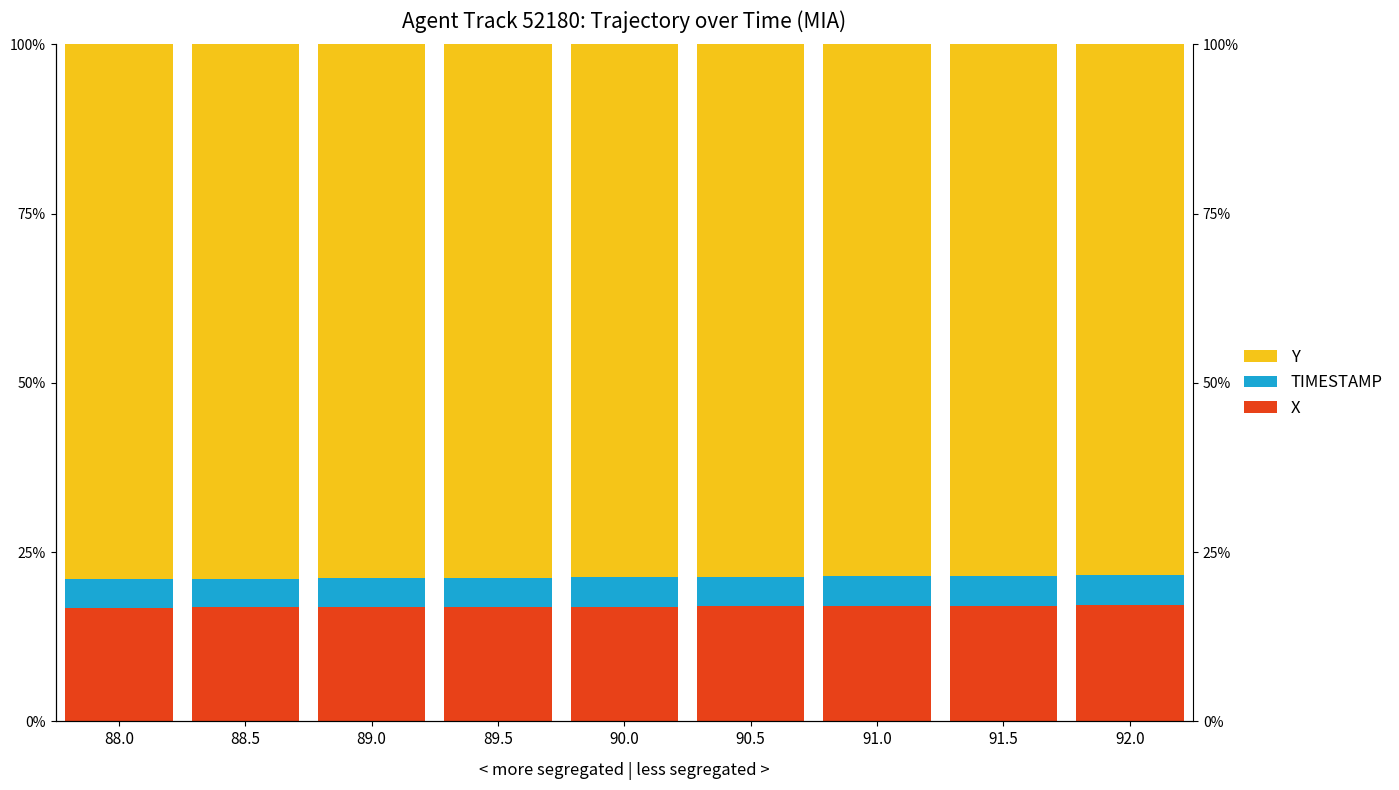

Is it true that TIMESTAMP equals 6.9 at 90.0?

False